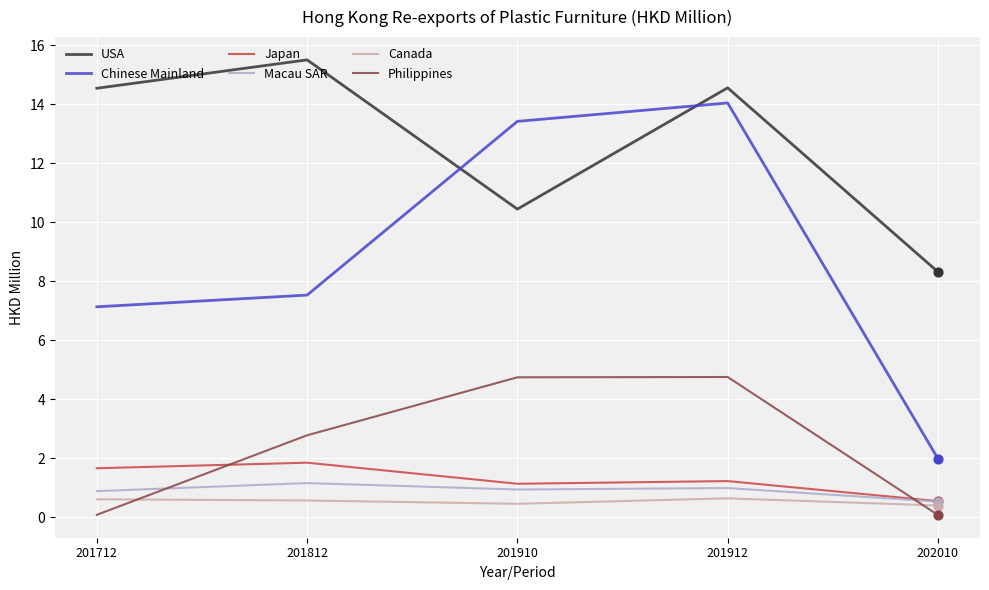

Which series changed the most between 201712 and 201812?

Philippines